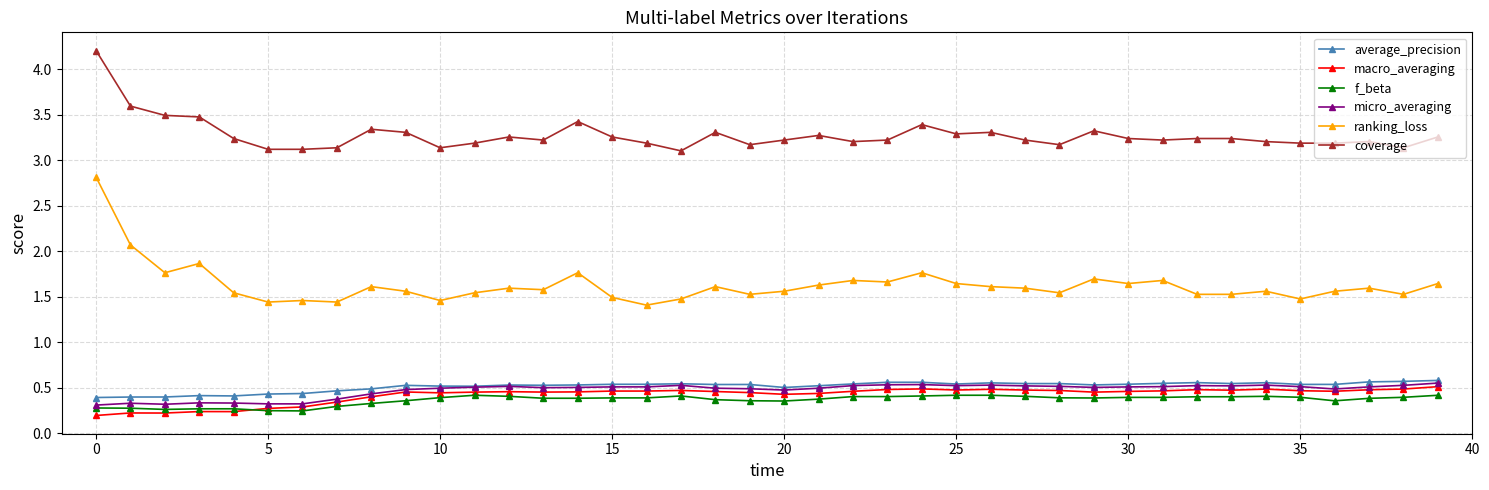

What is the greatest value displayed?

4.2